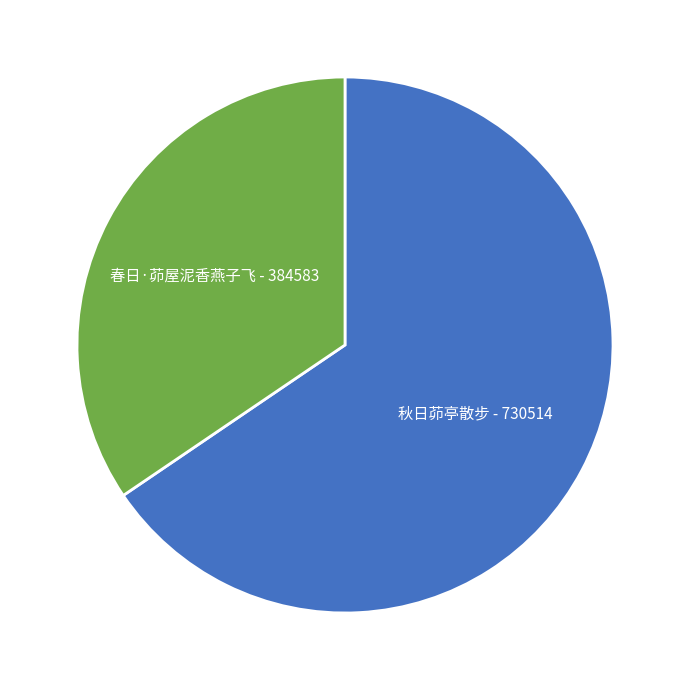

Is it true that 春日·茆屋泥香燕子飞 is 26% of the pie?

False